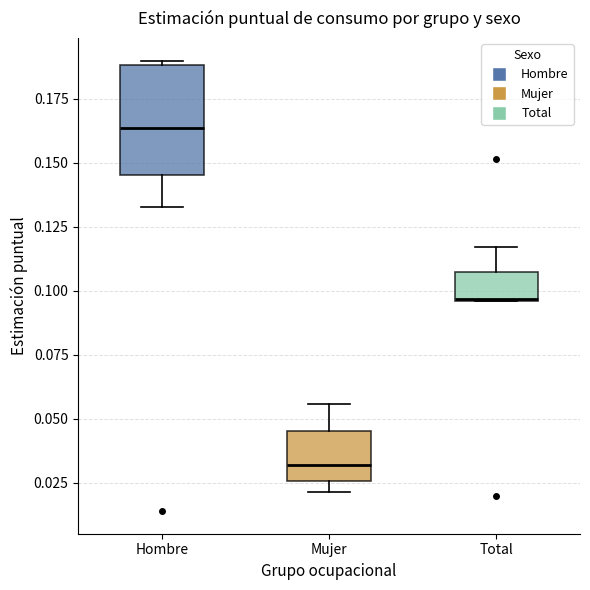

Where is the upper edge of the box for Total on the y-axis? The values are not printed on the chart, so give them approximately, as read against the axis.

0.105